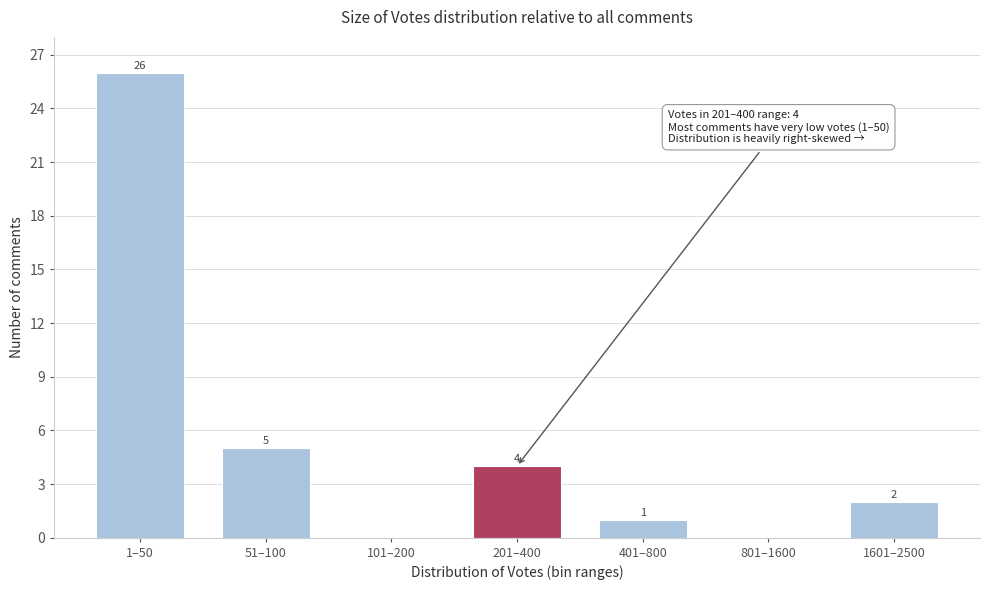

Reading left to right, transcribe all the data shown in this chart.

1–50=26	51–100=5	101–200=0	201–400=4	401–800=1	801–1600=0	1601–2500=2